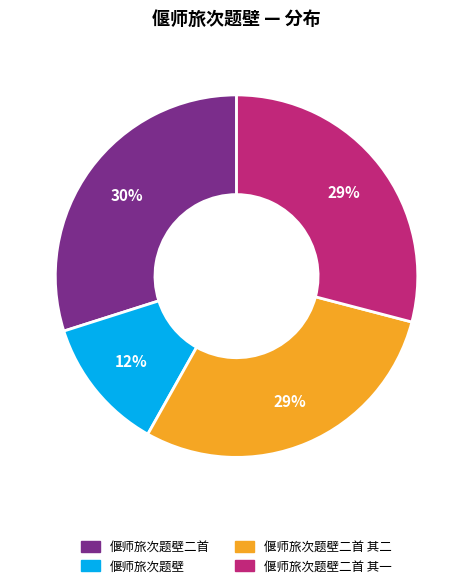

To the nearest percent, what is the difference between the largest and smallest slice percentages?

18%